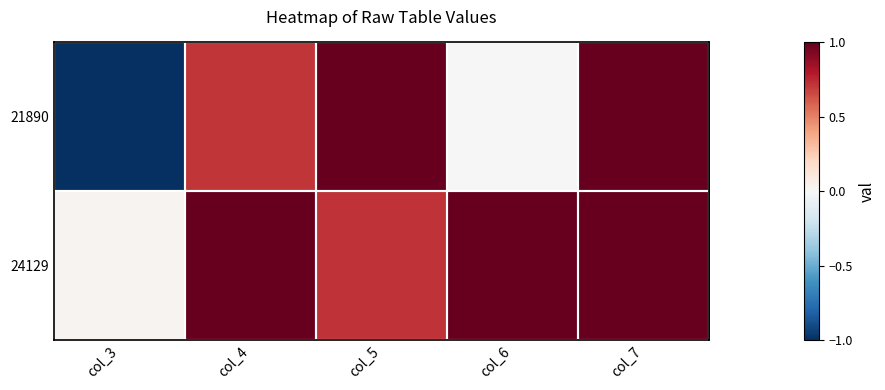

Count the number of data series in this chart.

2